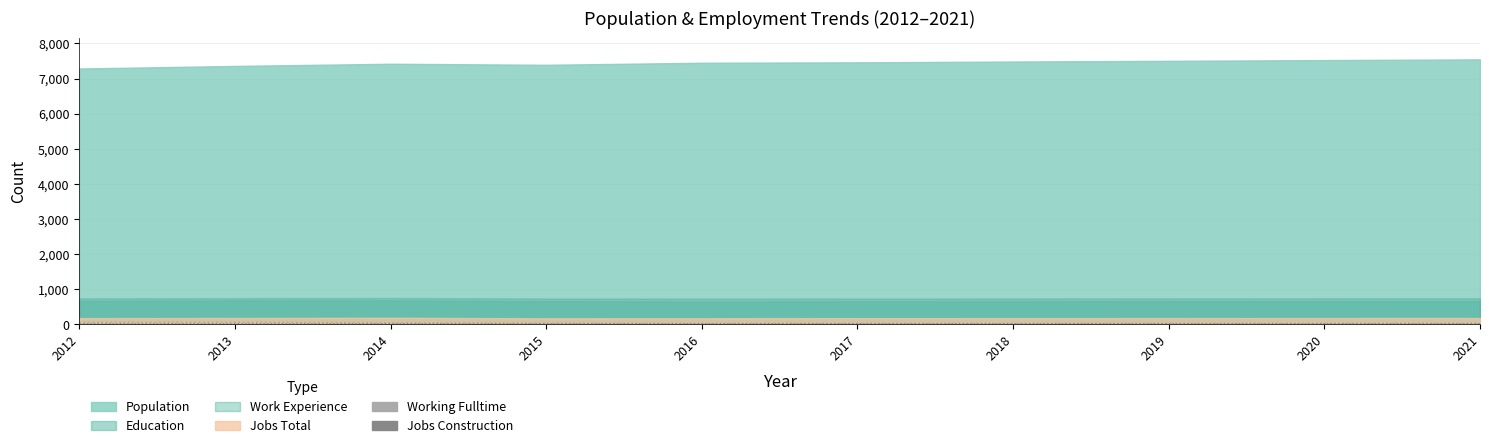

What is the total value across all series at 2015?

35